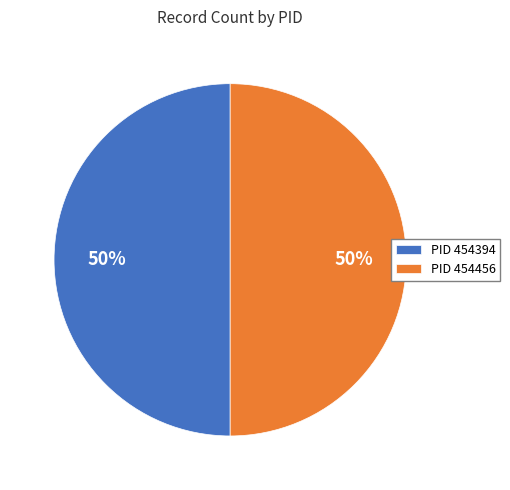

The PID 454456 slice represents 56% of the pie. True or false?

False